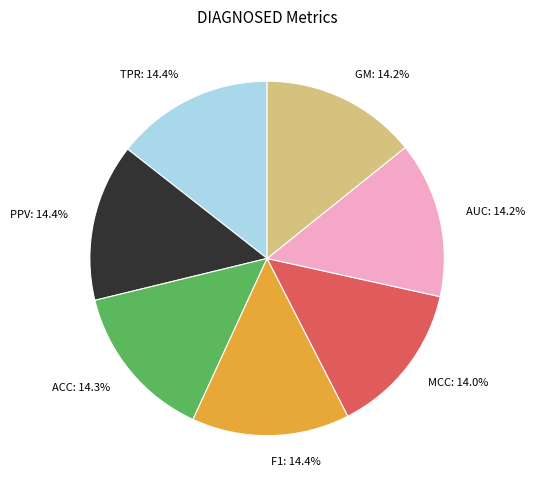

To the nearest percent, what portion does PPV represent?

14%